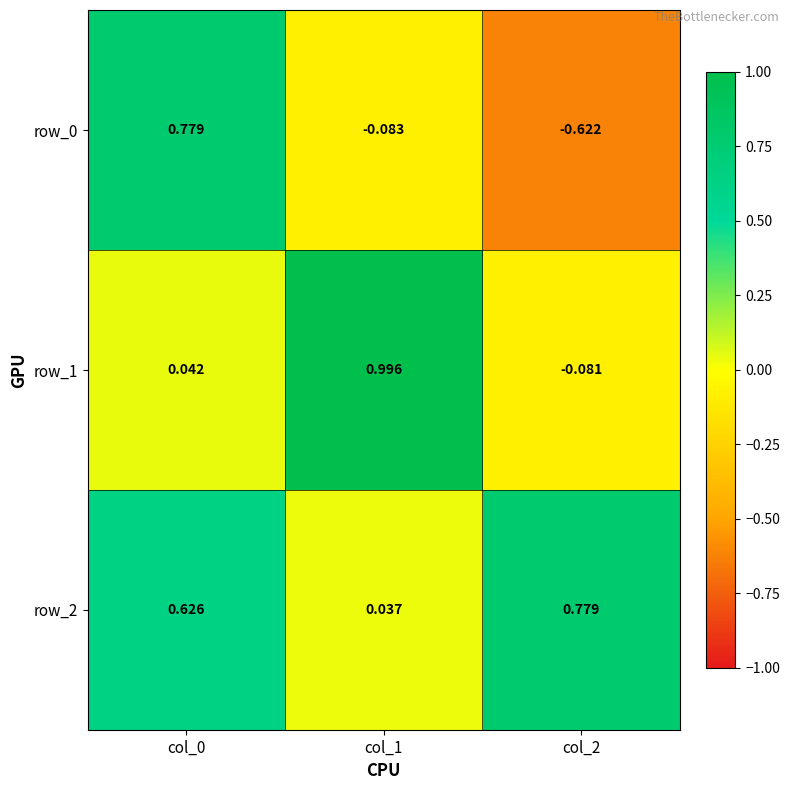

What is the difference between the maximum and minimum values in the row_0 series?

1.4